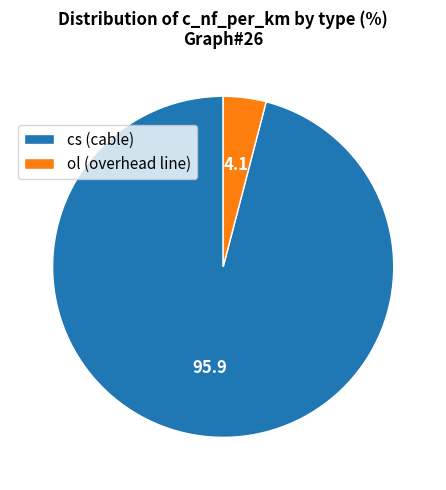

Is there a majority slice in this chart?

Yes